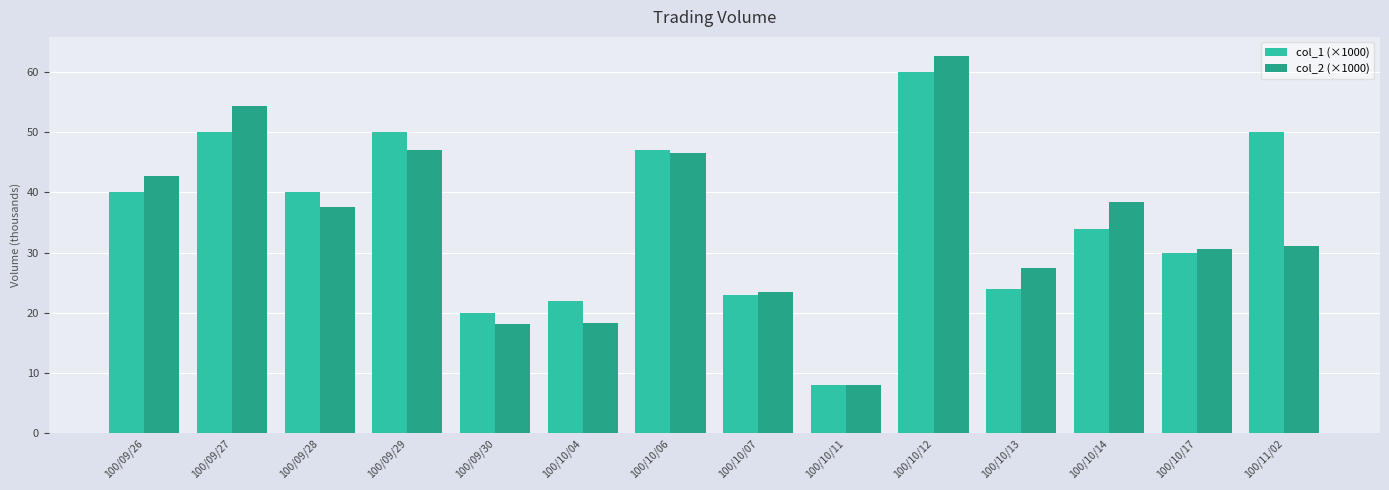

The col_1 (×1000) series shows 20.4 at 100/10/14. True or false?

False